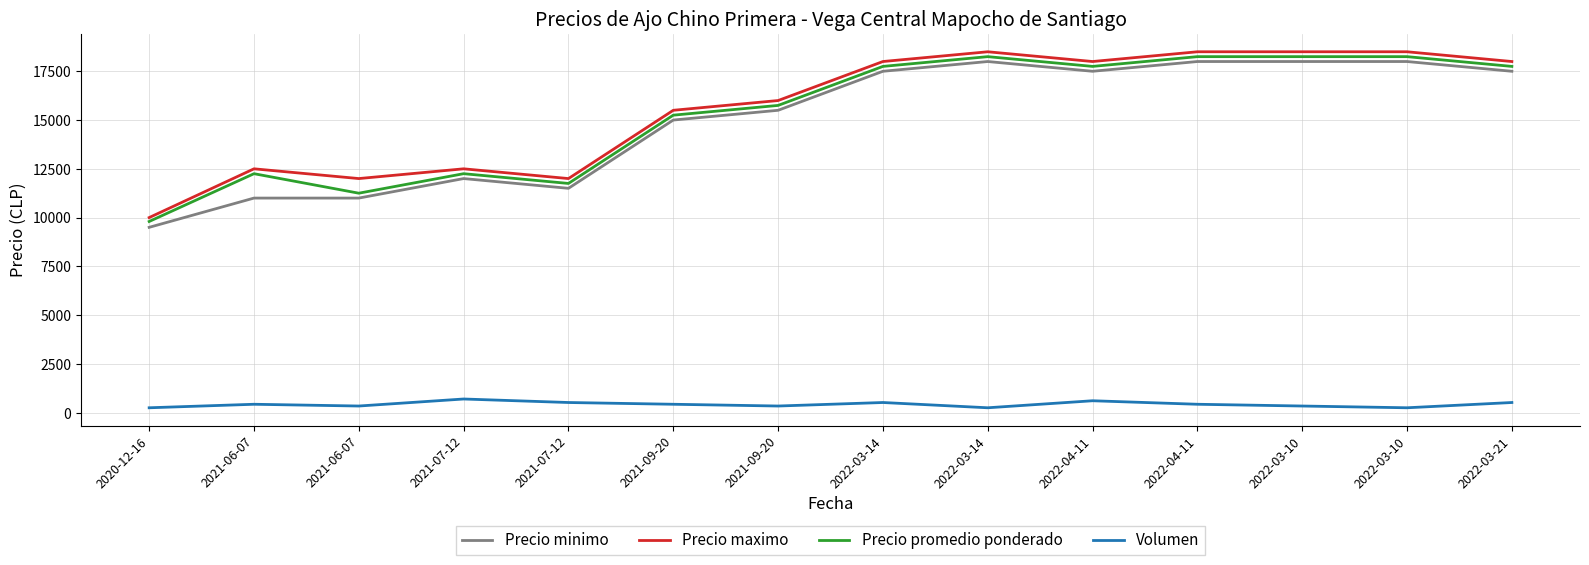

What is the label of the 13th point from the right?

2021-06-07